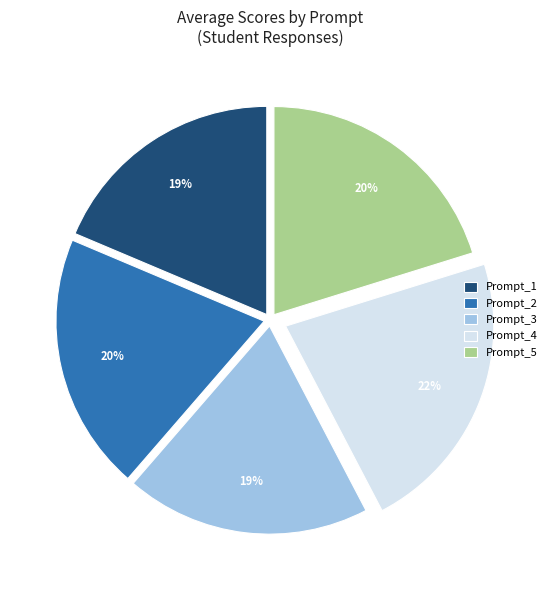

Is there any slice that represents more than half of the pie?

No